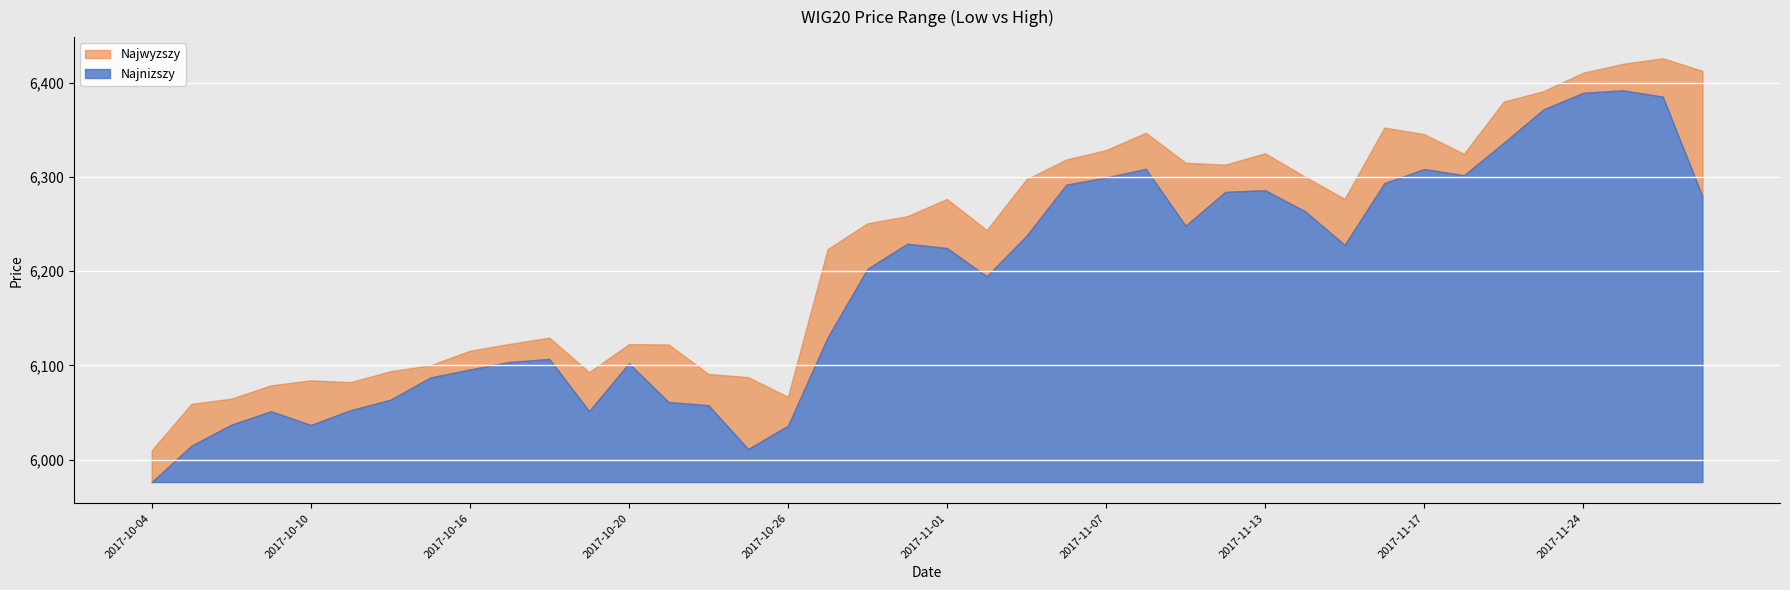

At which category is the sum across all series the highest?

2017-11-27